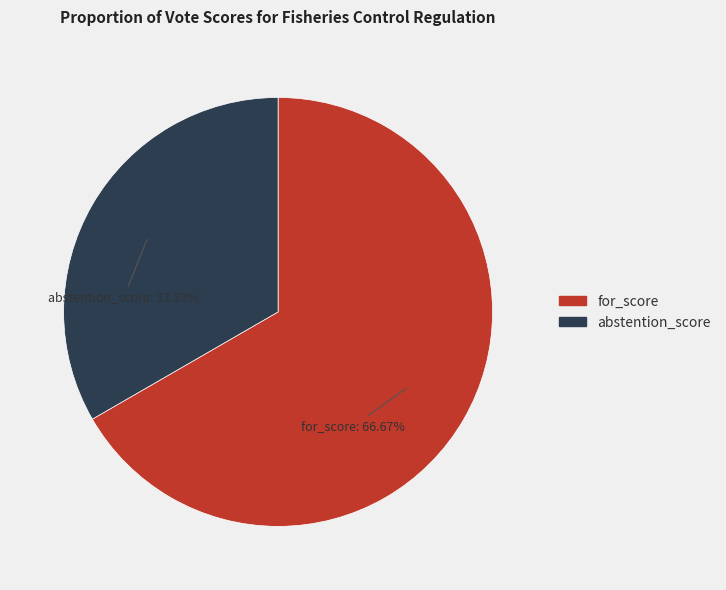

Is there any slice that represents more than half of the pie?

Yes